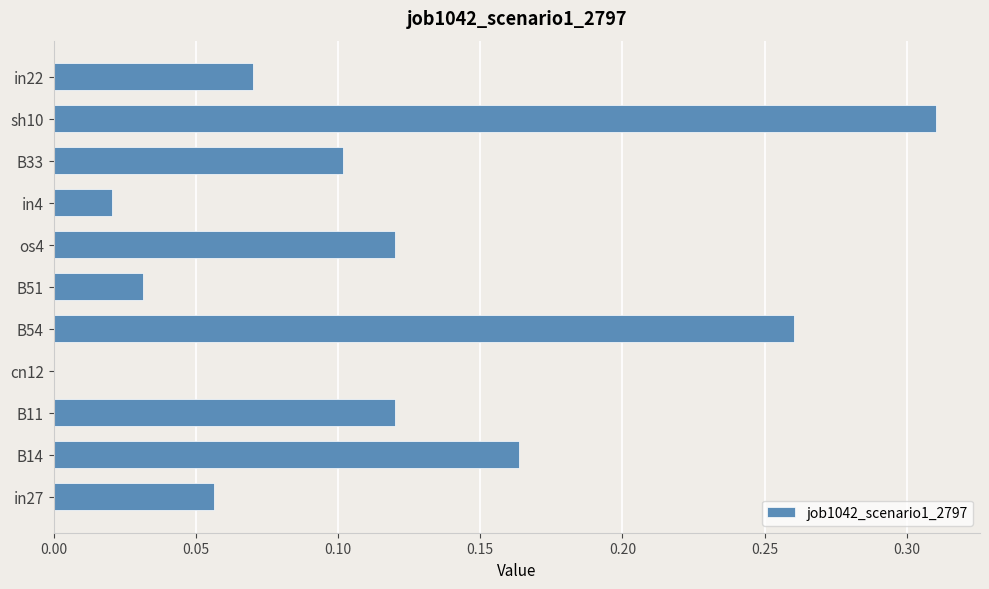

Which has a higher value, B33 or B14?

B14